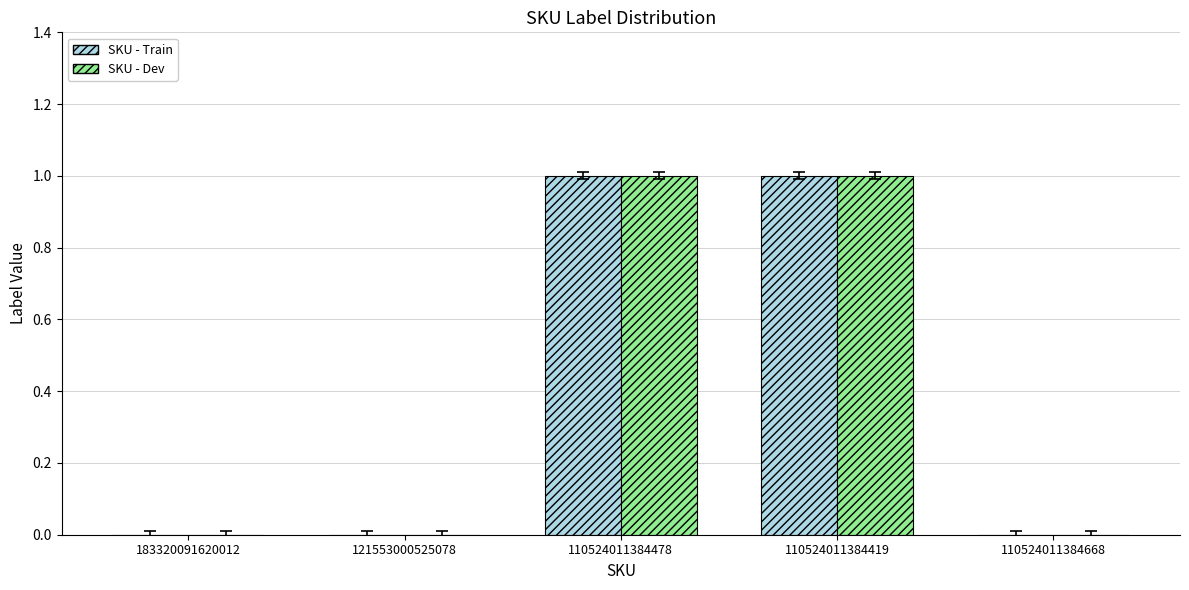

True or false: SKU - Train has a value of 2 at 110524011384419.

False